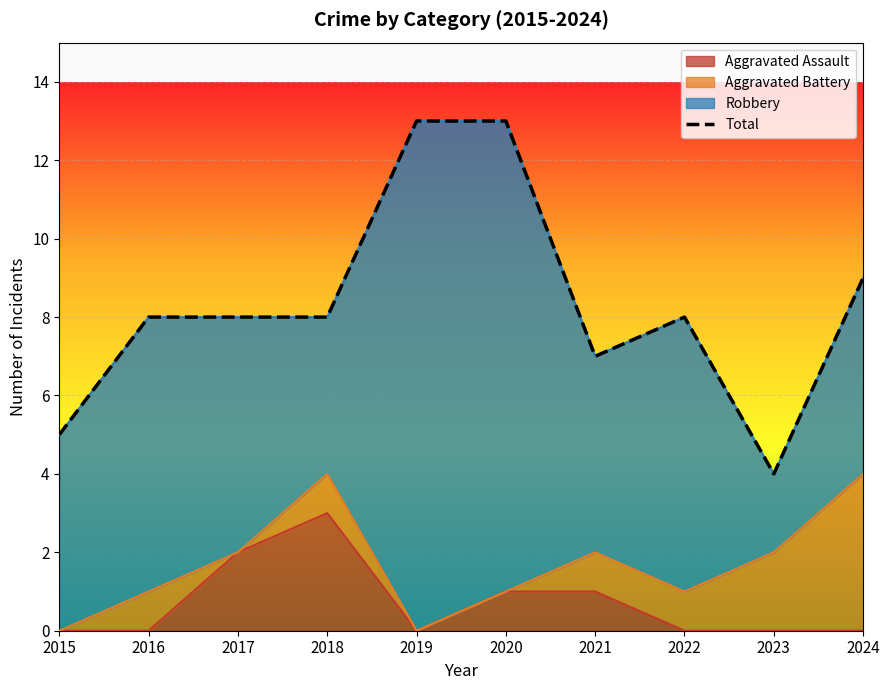

Rank the categories by value from lowest to highest.

2023, 2015, 2021, 2016, 2017, 2018, 2022, 2024, 2019, 2020